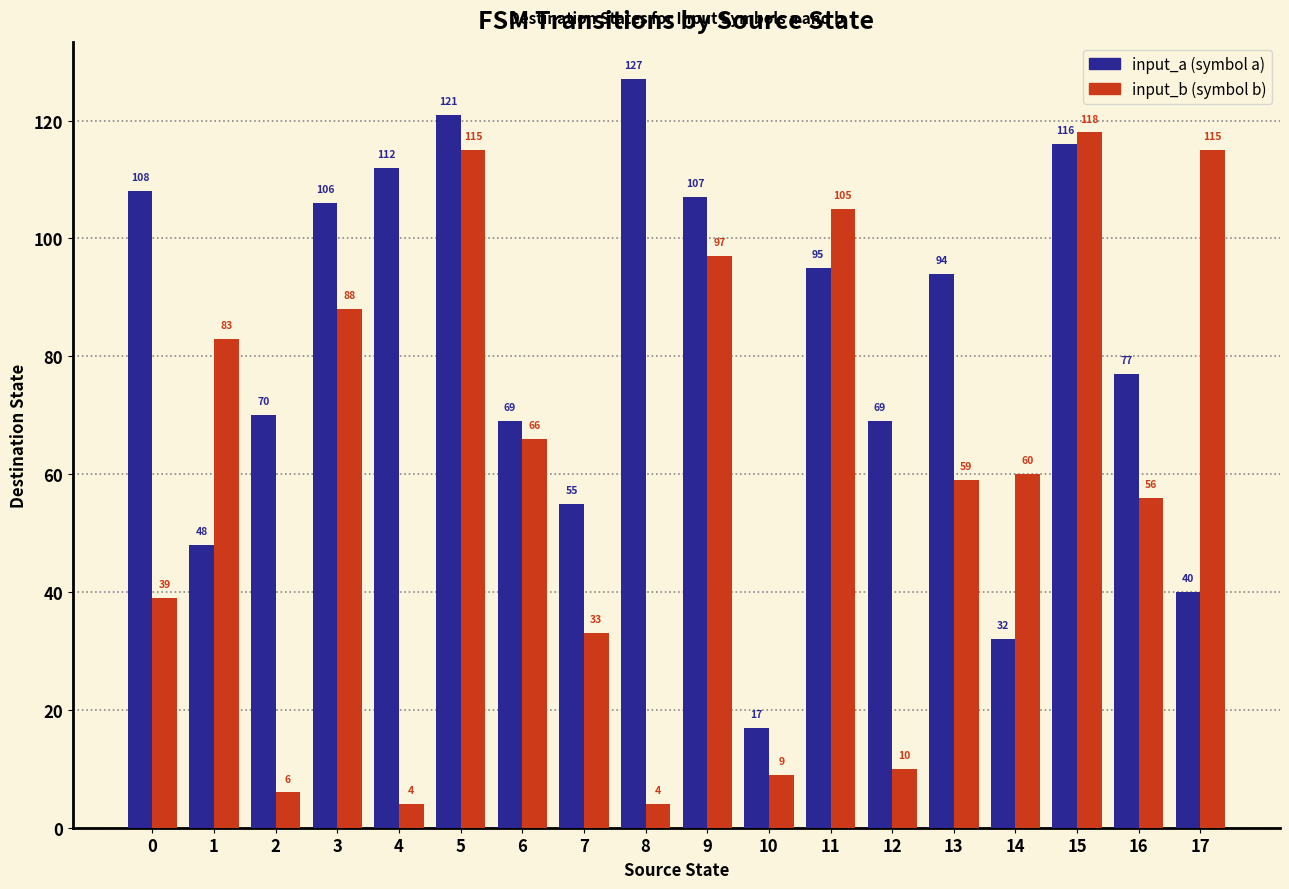

What is the minimum value shown in the chart?

4